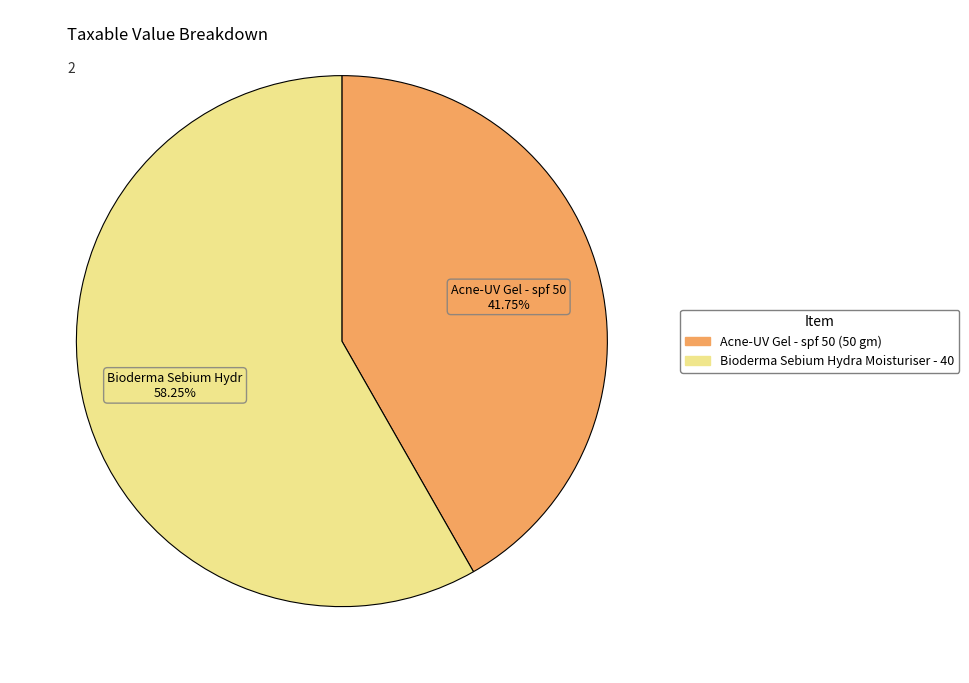

Do Acne-UV Gel - spf 50 (50 gm) and Bioderma Sebium Hydra Moisturiser - 40 together represent more than half of the pie?

Yes